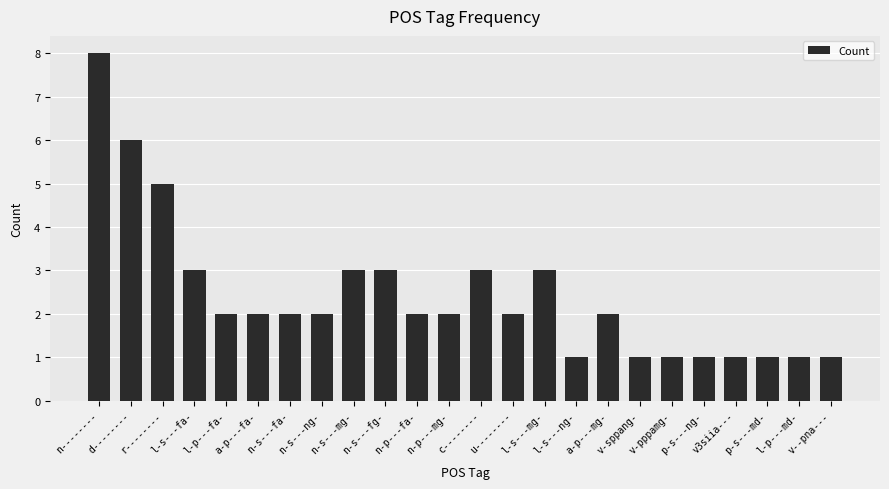

What is the value of the 16th bar from the left?

1